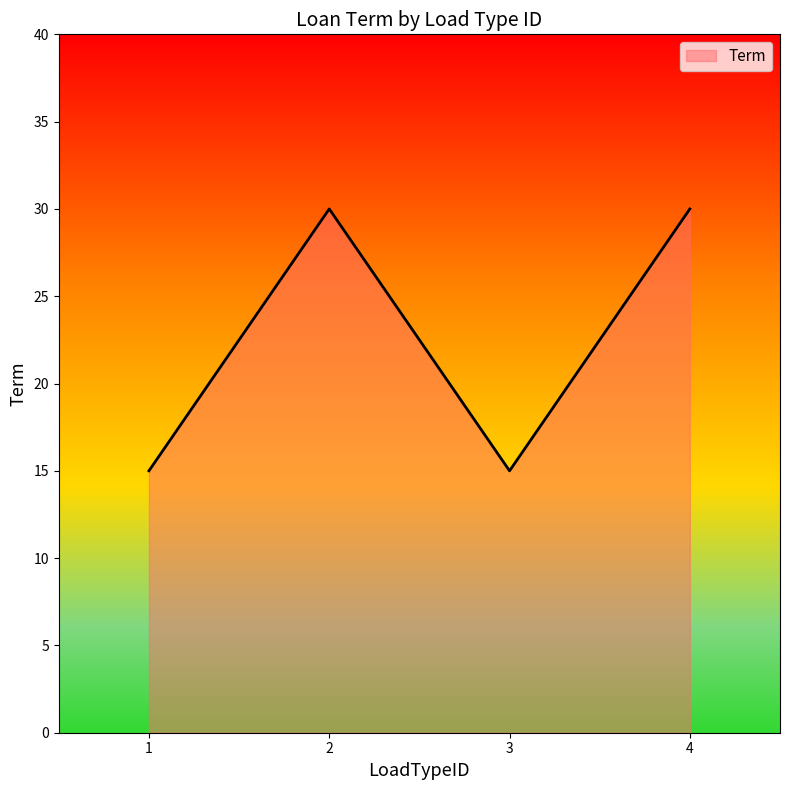

Reading right to left, what are all the values shown in this chart?

30	15	30	15